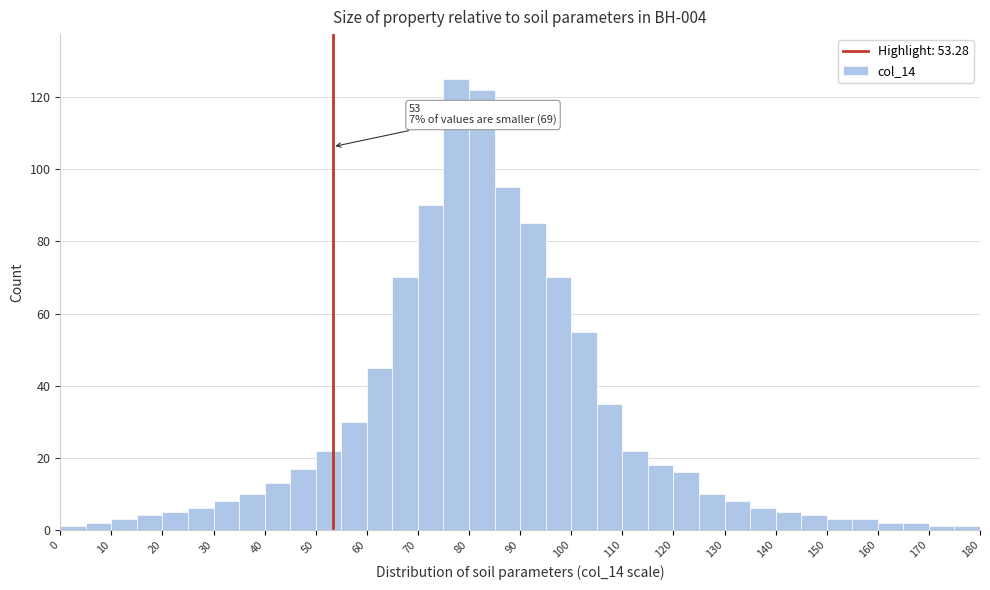

Which range on the x-axis has the tallest bar?

75 to 80